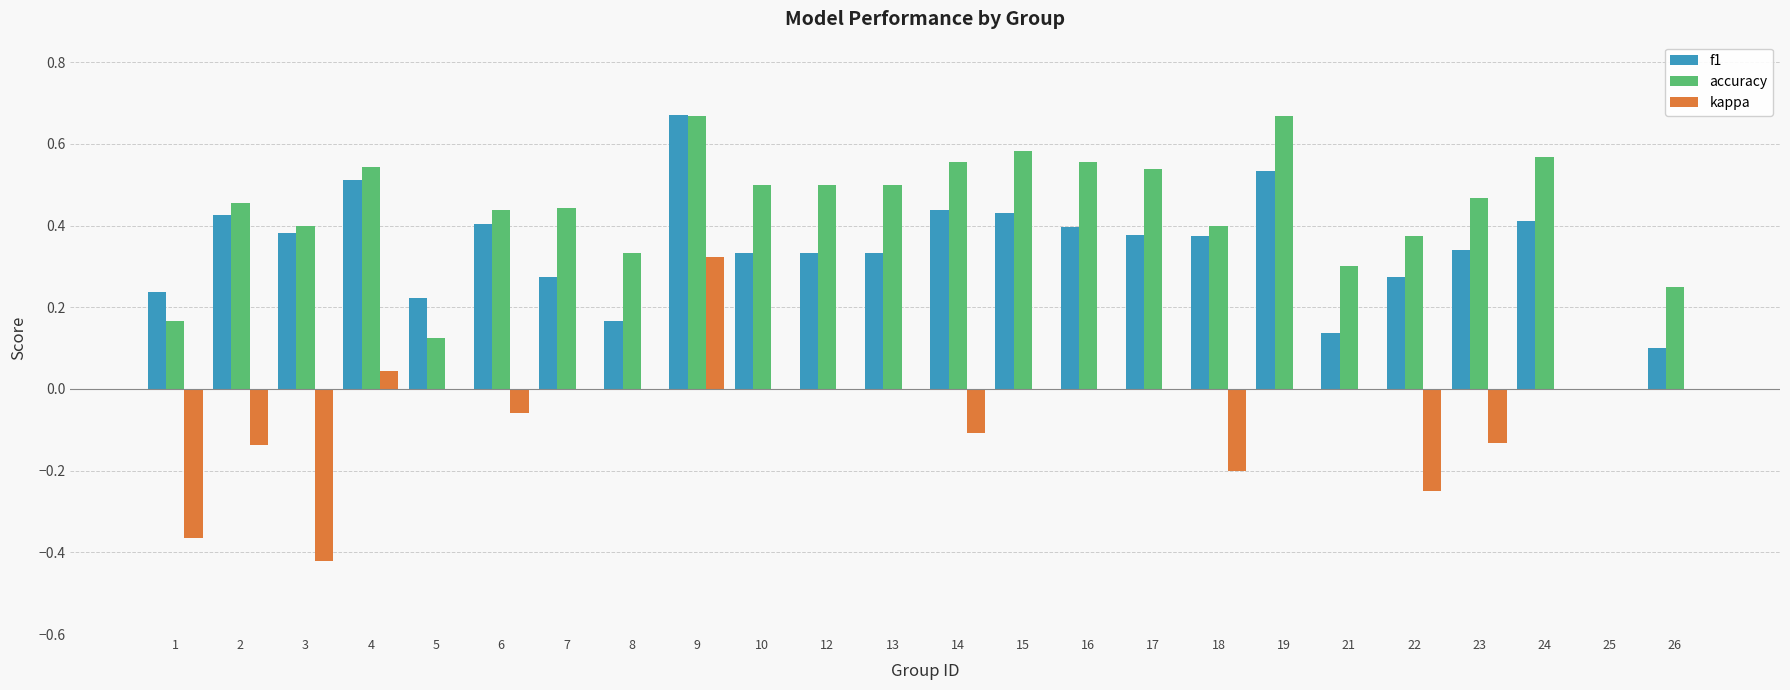

True or false: kappa has a value of 0.0 at 7.

True